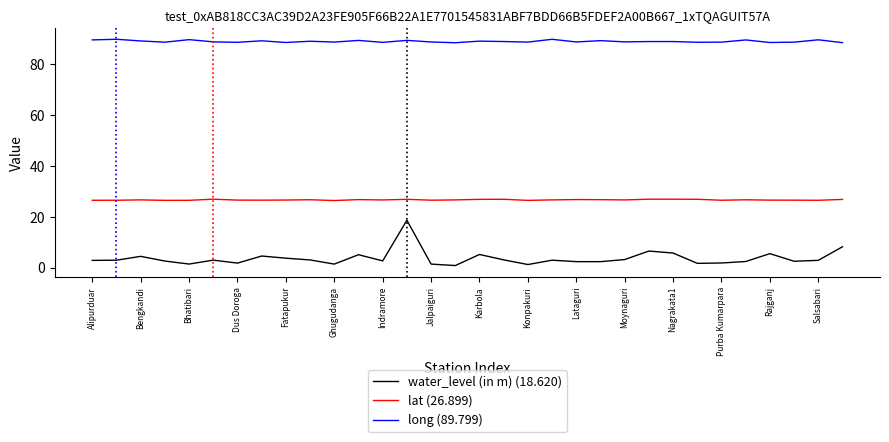

What is the greatest value displayed?

89.8